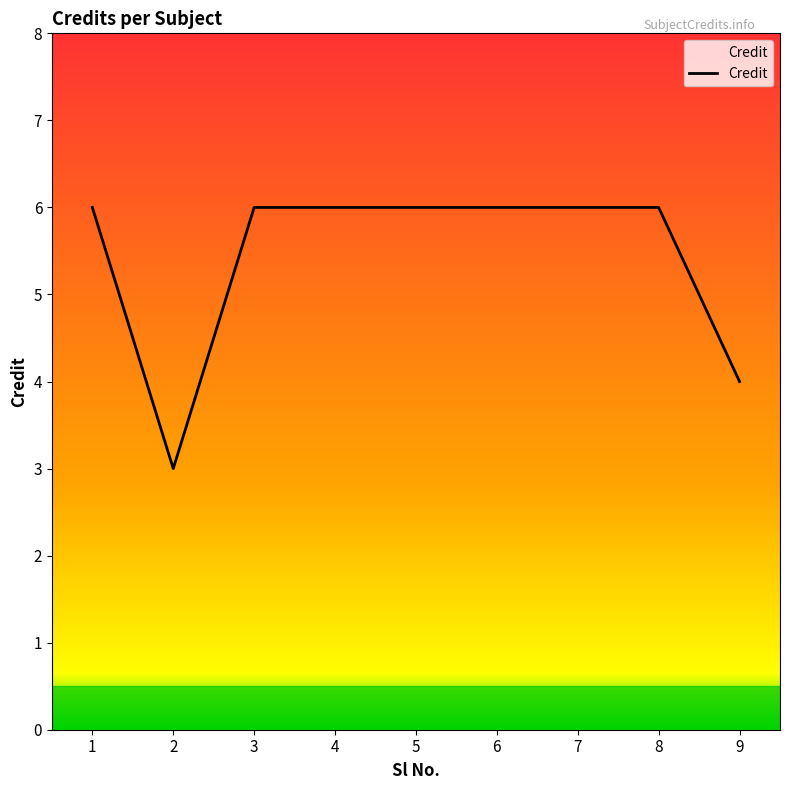

What is the difference between the maximum and minimum values?

3